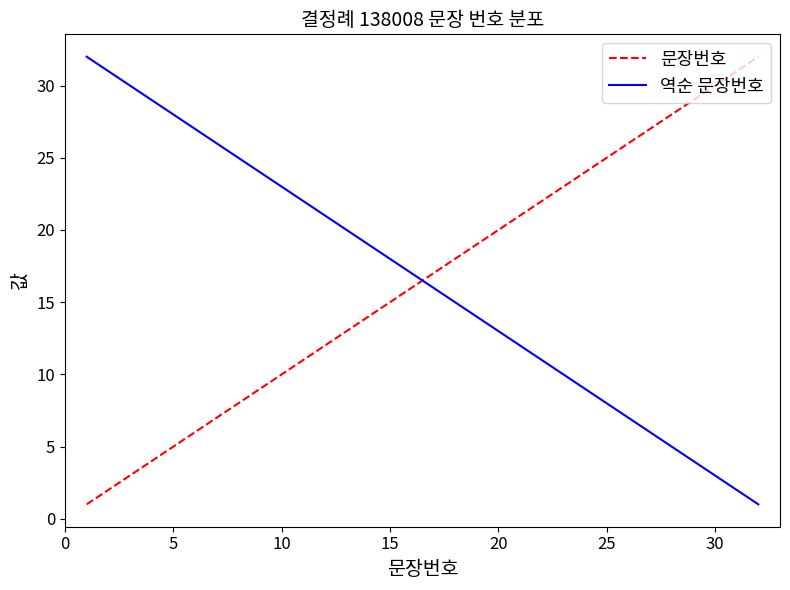

What is the maximum value for 문장번호?

32